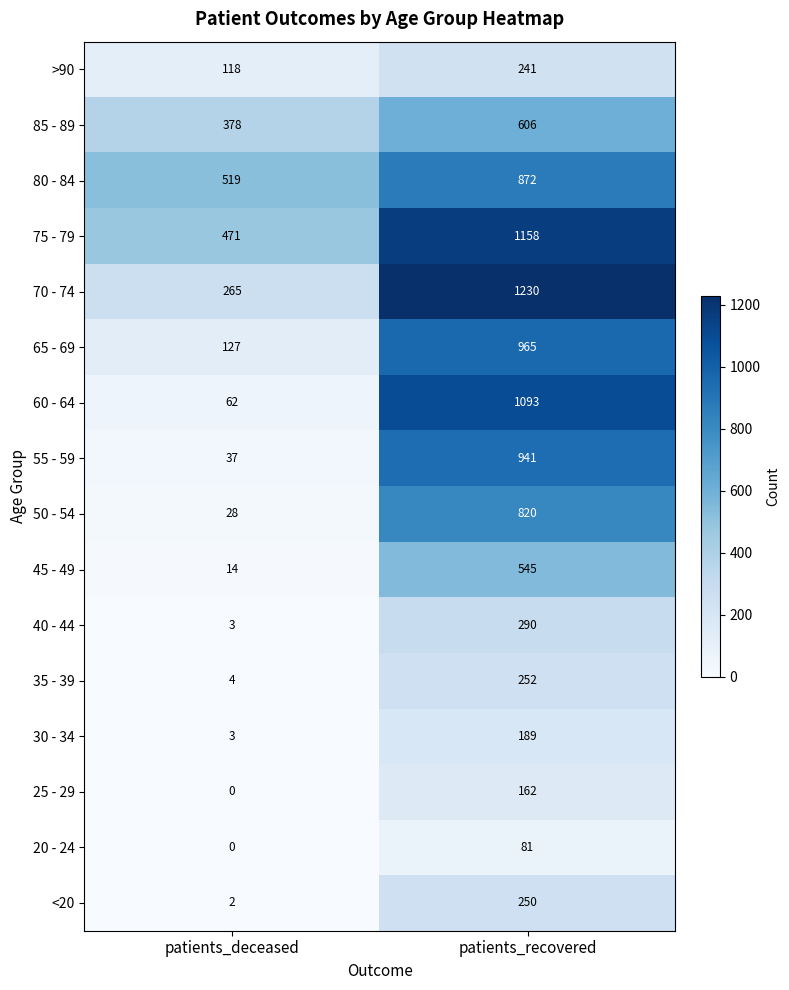

Which series has the largest range (max minus min)?

60 - 64